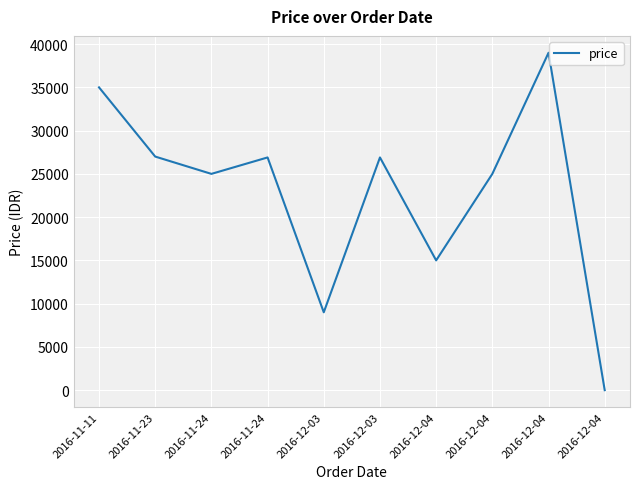

What is the sum of all values?

228800